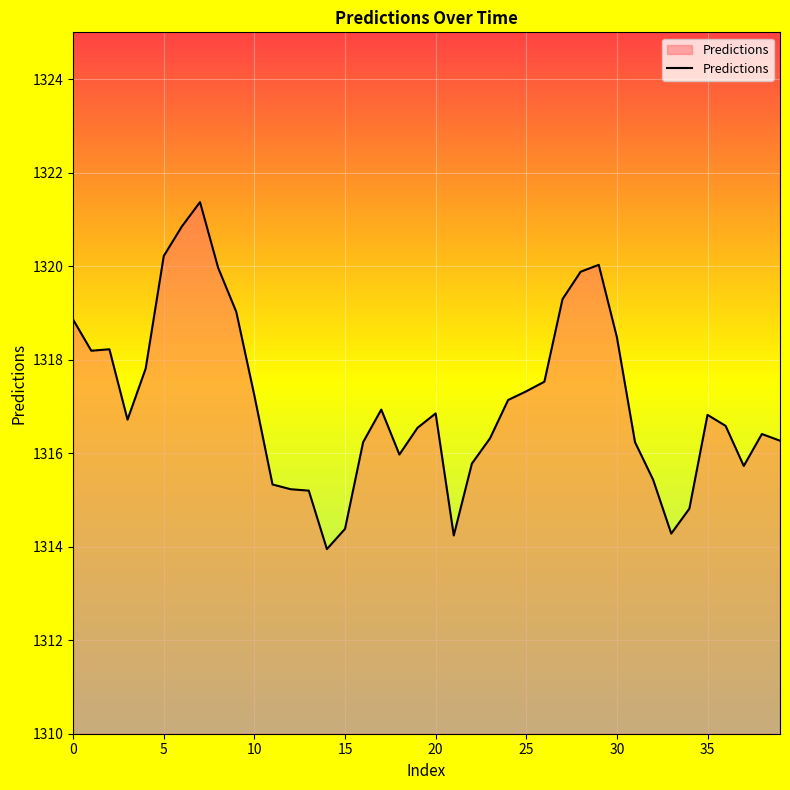

What is the greatest value displayed?

1321.4